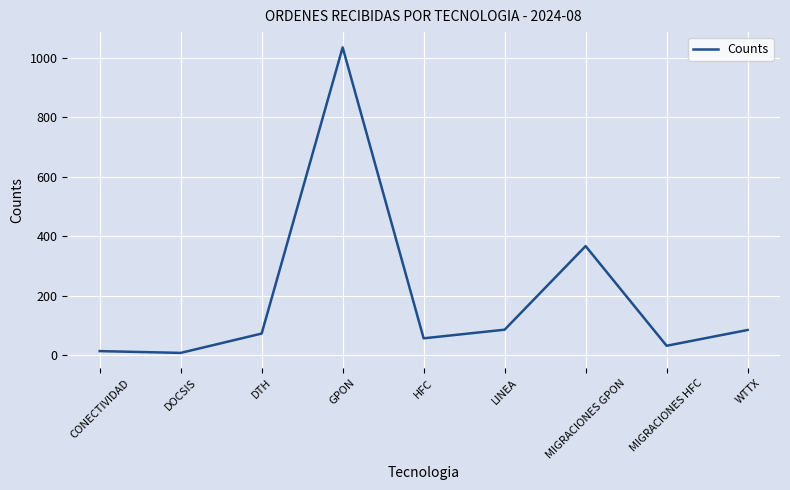

What is the difference between the values at HFC and MIGRACIONES GPON?

310